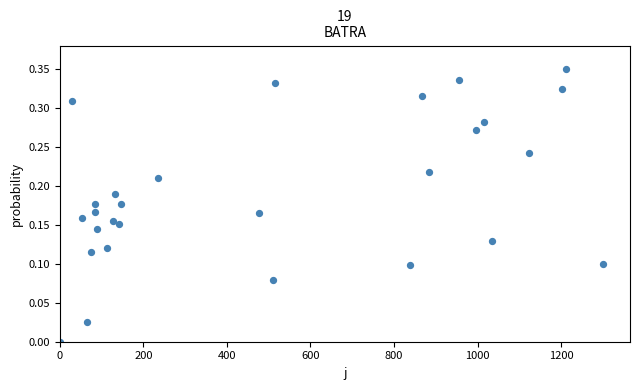

What is the range of X values (max minus min)?

1300.0